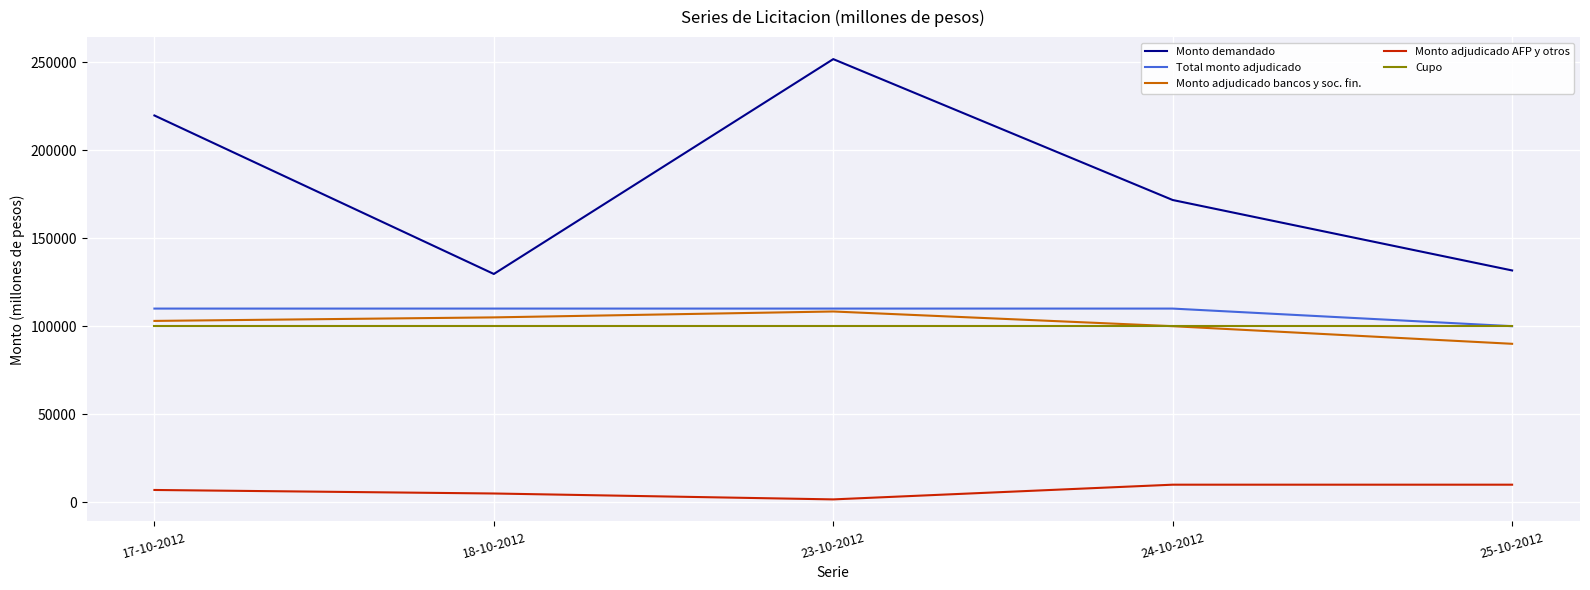

At which category is the sum across all series the highest?

23-10-2012